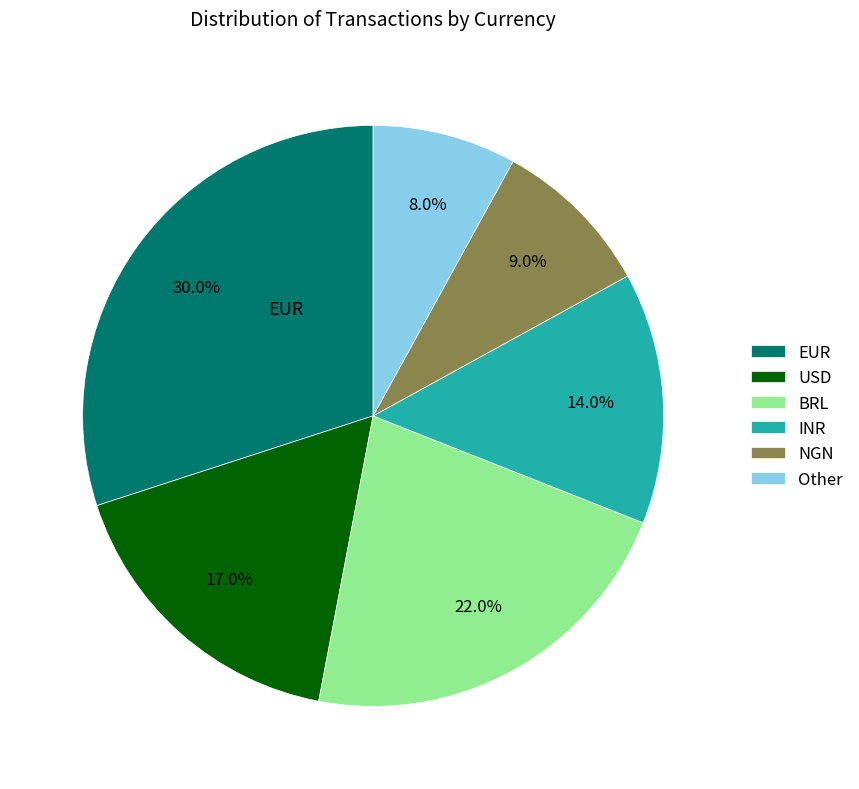

Is it true that BRL is 13% of the pie?

False